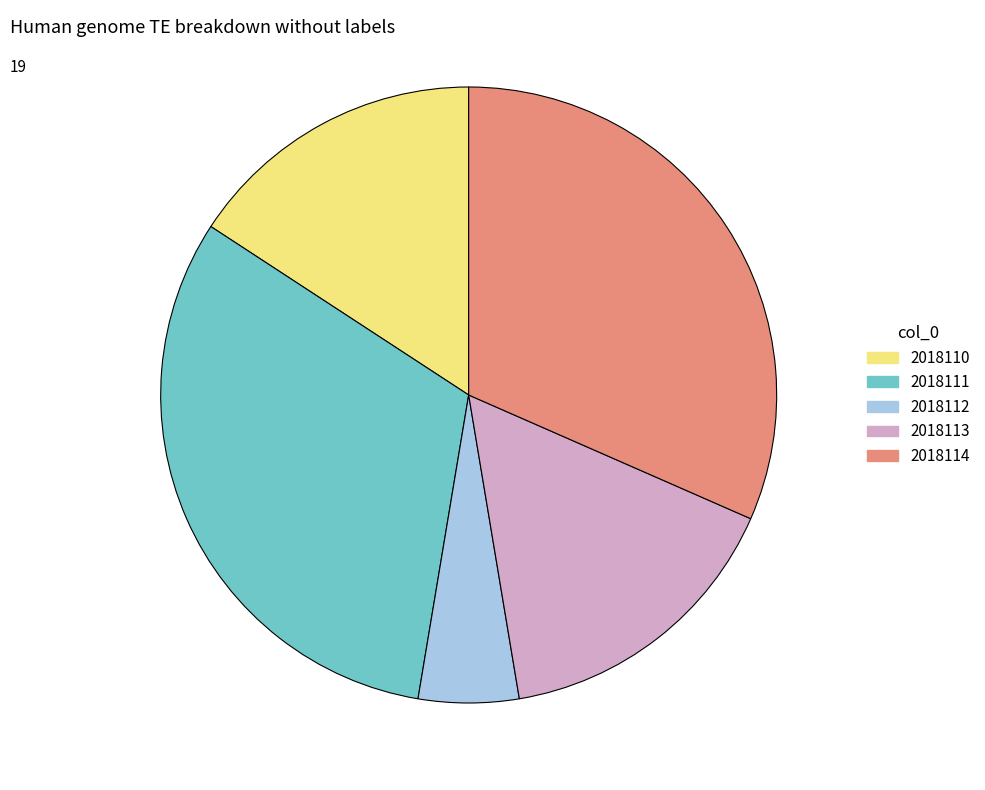

Approximately how many times larger is the value at 2018110 compared to 2018114?

0.5